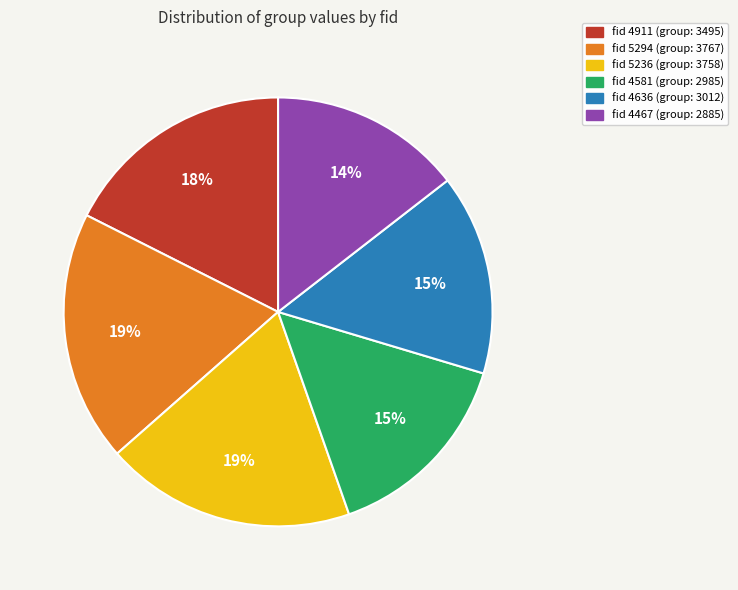

To the nearest percent, what is the average slice percentage?

17%